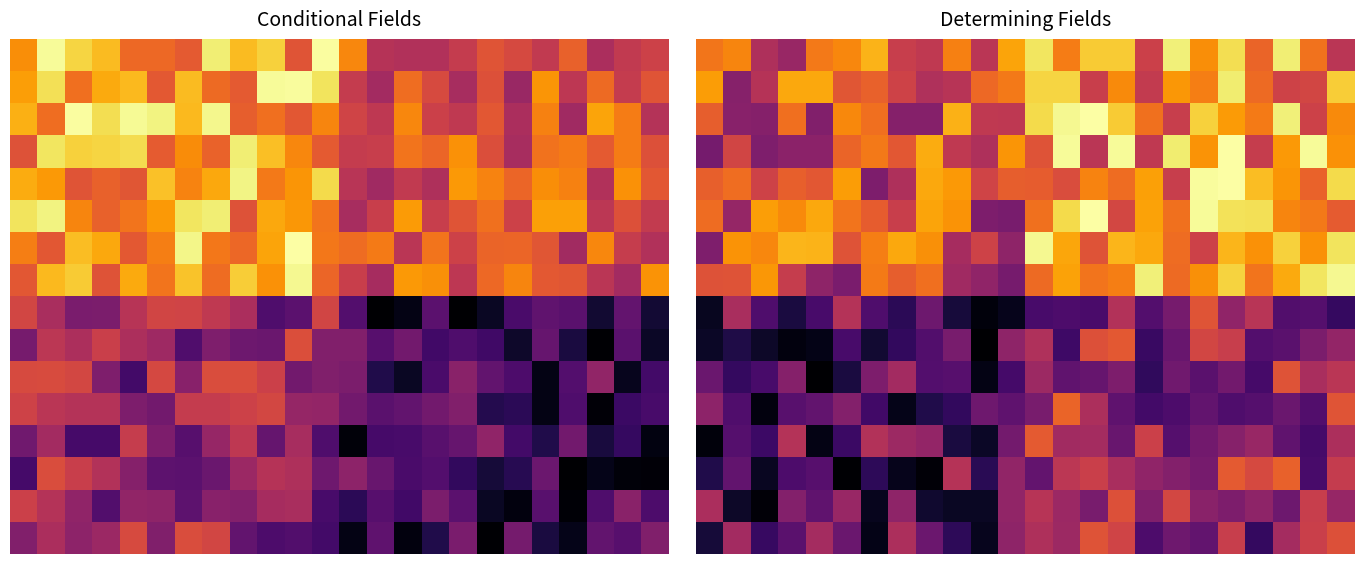

Which has a higher value, 21 or 3?

21